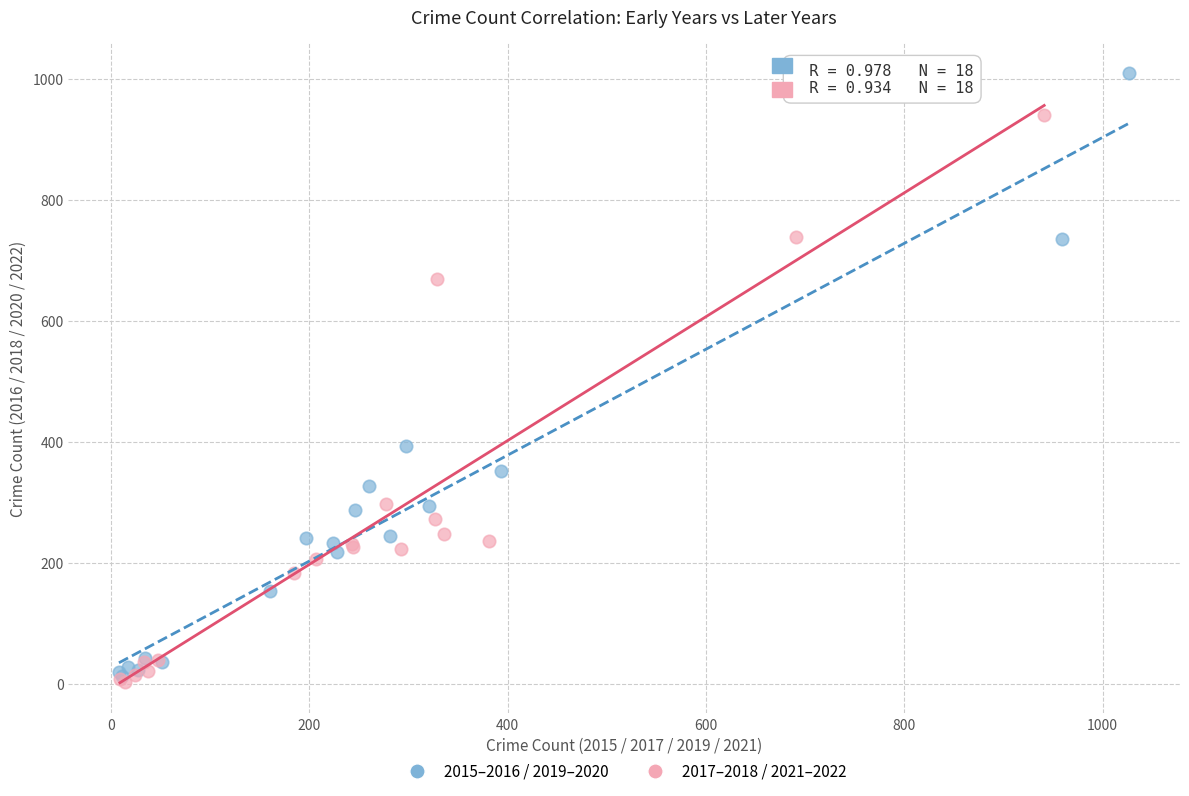

Which series contains the highest Y value?

2015–2016 / 2019–2020